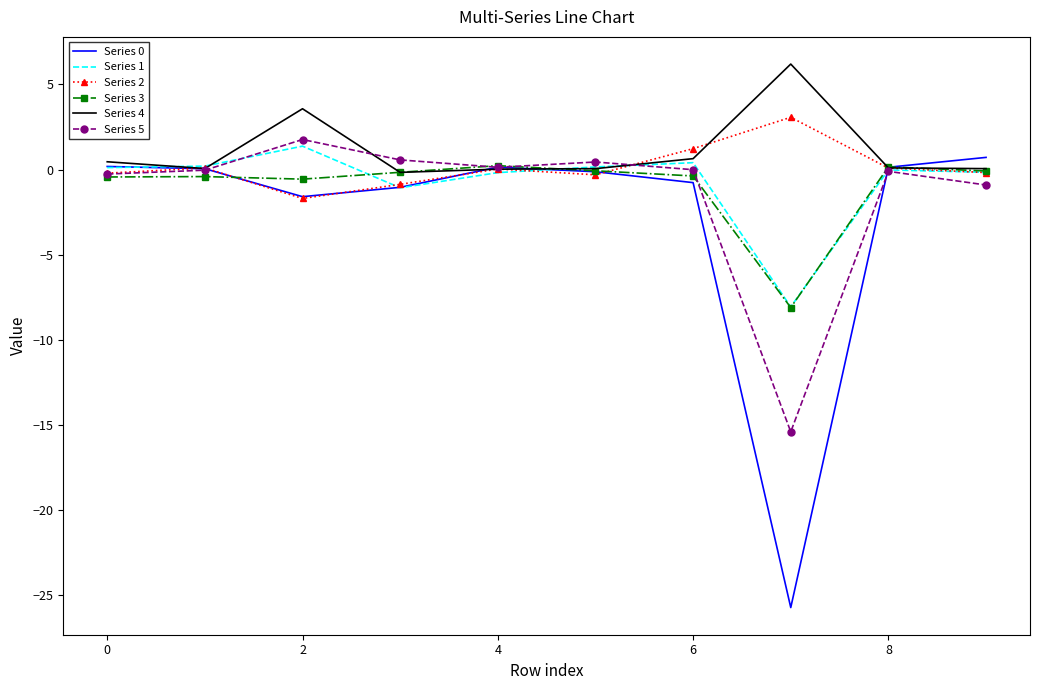

What is the highest value of the Series 1 series?

1.4